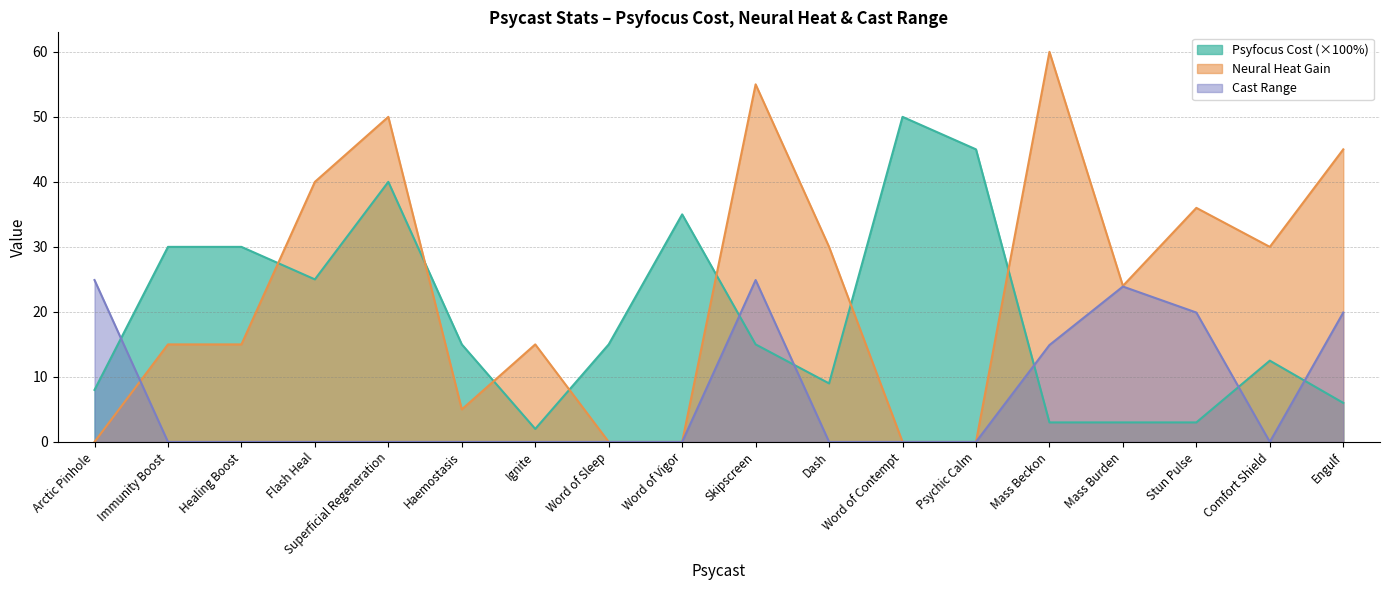

What is the sum of all Cast Range values?

128.4